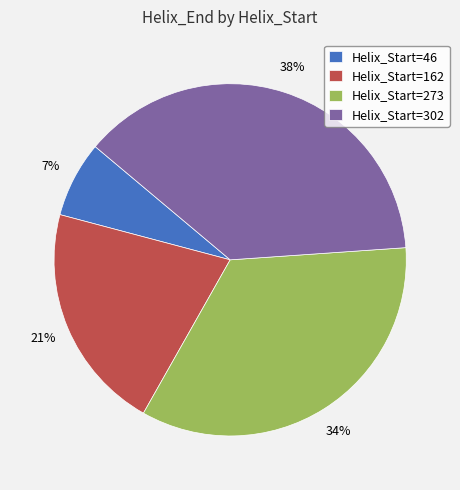

Combined, do Helix_Start=273 and Helix_Start=302 account for over 50%?

Yes